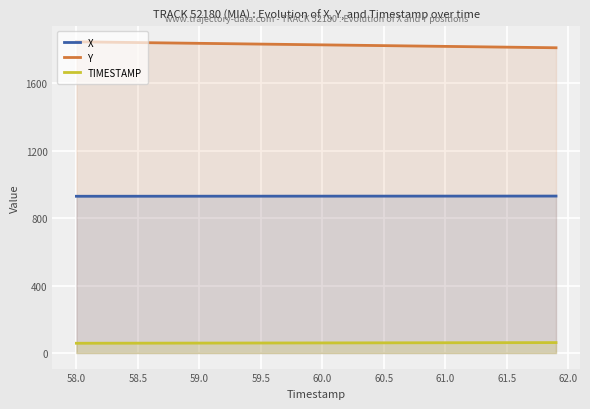

How many lines are shown in the chart?

3